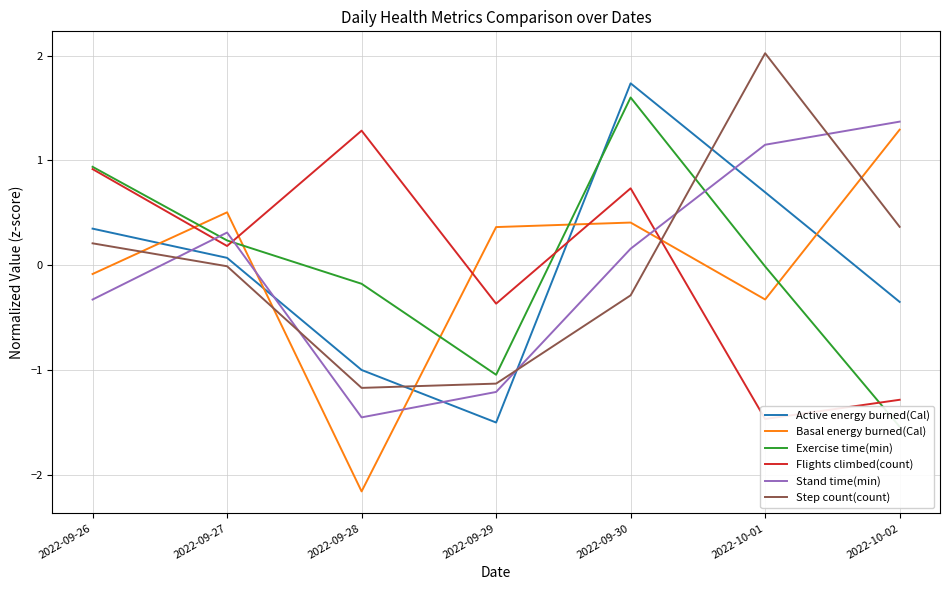

How many values in the Stand time(min) series are below 0?

3